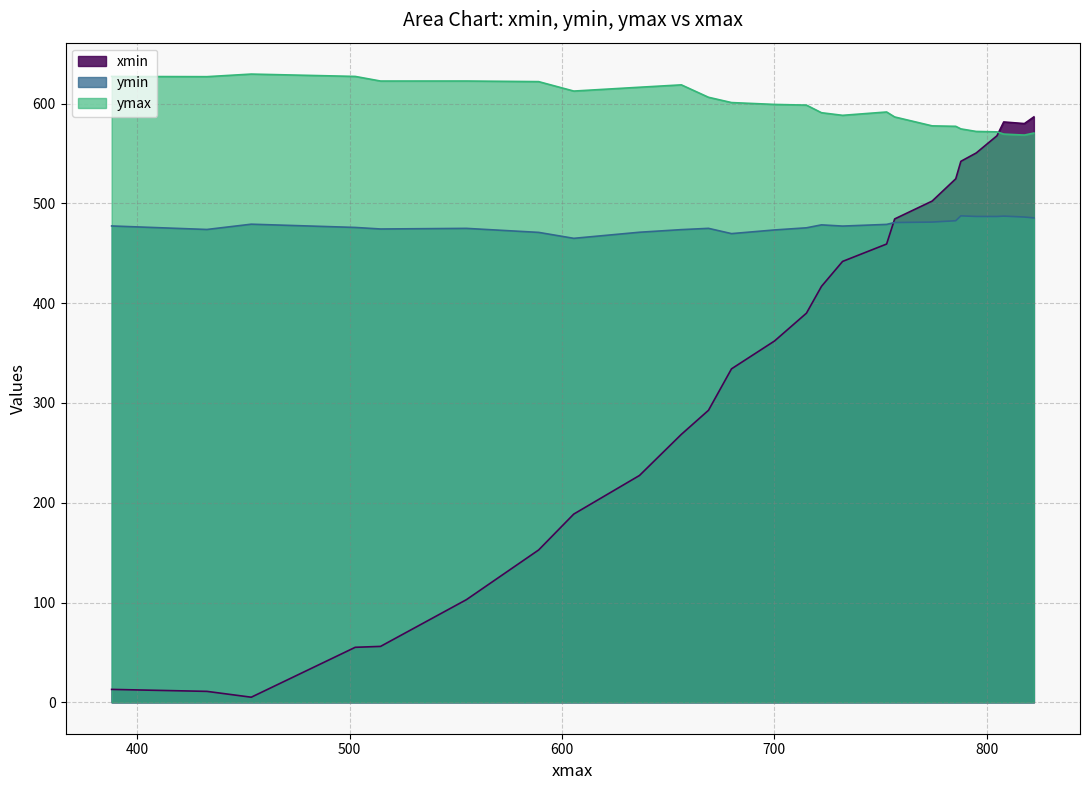

Which series has the largest total across all categories?

ymax